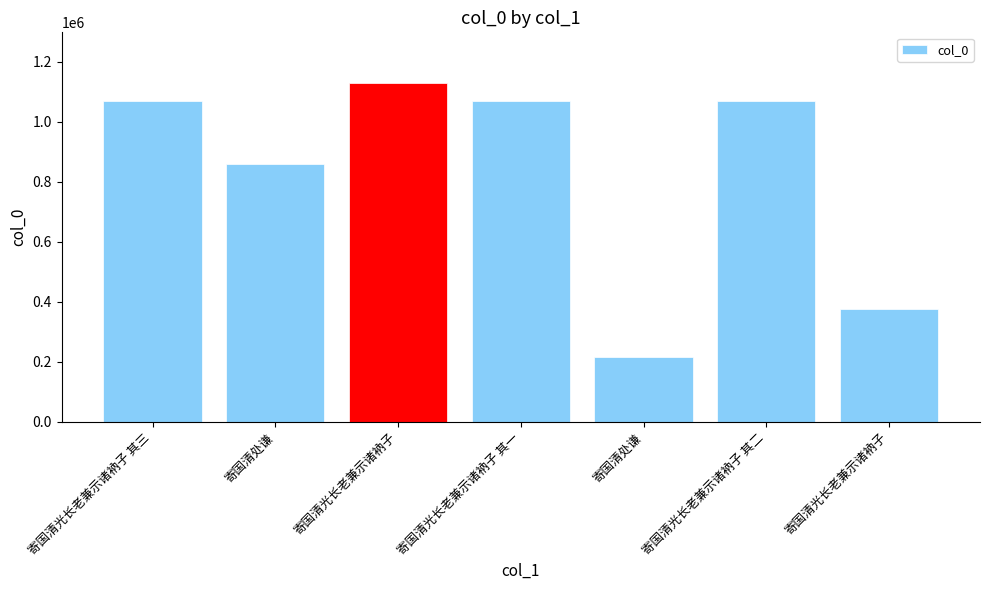

What is the approximate value at 寄国清光长老兼示诸衲子 其三, to the nearest 100?

1069500